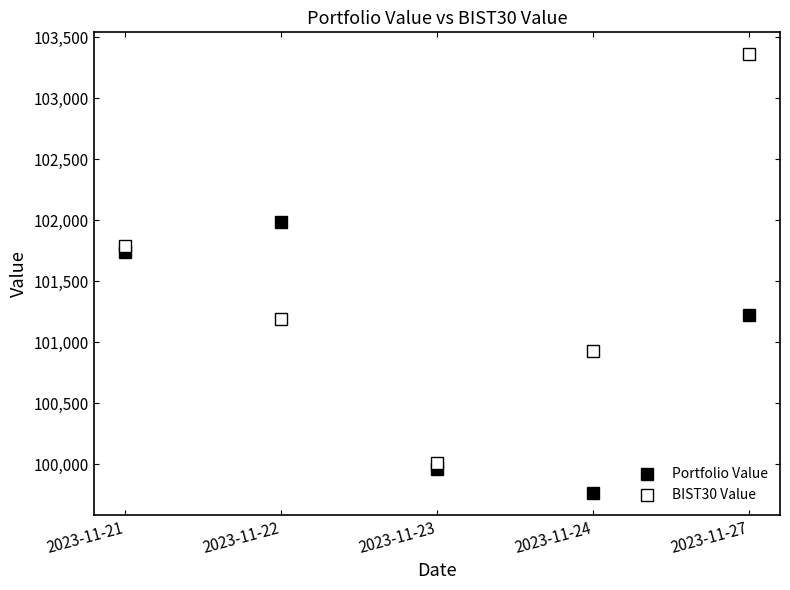

How many series are shown in this chart?

2